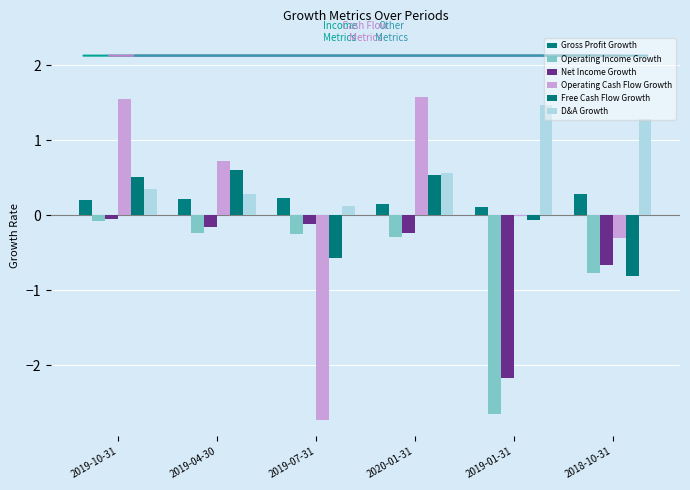

Between 2019-01-31 and 2020-01-31, which is larger?

2020-01-31